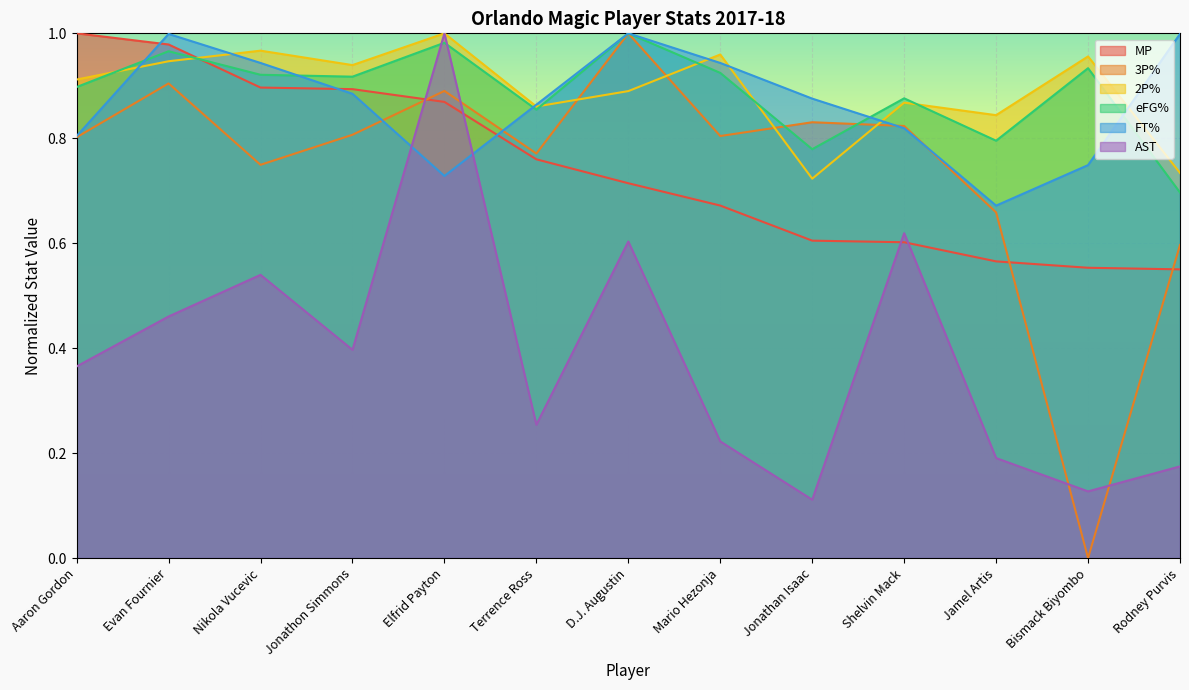

What is the approximate value of MP at Terrence Ross?

0.8